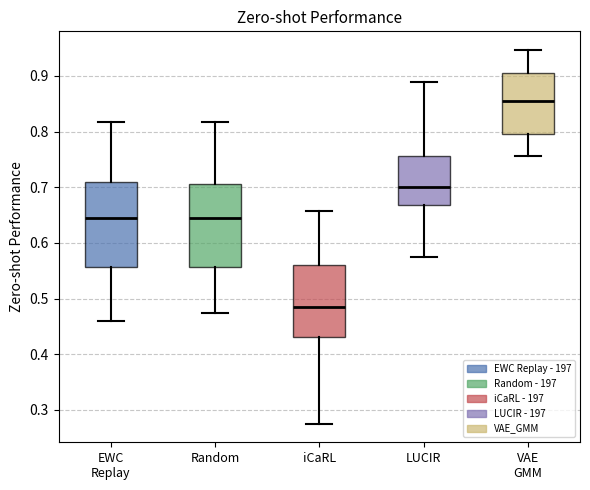

Reading left to right, transcribe this box plot: for each box, give where its median line is, the range the box spans, and where its two whiskers end, as read against the y-axis. The values are not printed on the chart, so give them approximately, as read against the axis.

EWC Replay: median 0.65, box 0.56 to 0.71, whiskers 0.46 to 0.82
Random: median 0.65, box 0.56 to 0.71, whiskers 0.47 to 0.82
iCaRL: median 0.49, box 0.43 to 0.56, whiskers 0.28 to 0.66
LUCIR: median 0.70, box 0.67 to 0.76, whiskers 0.57 to 0.89
VAE GMM: median 0.86, box 0.80 to 0.91, whiskers 0.76 to 0.95